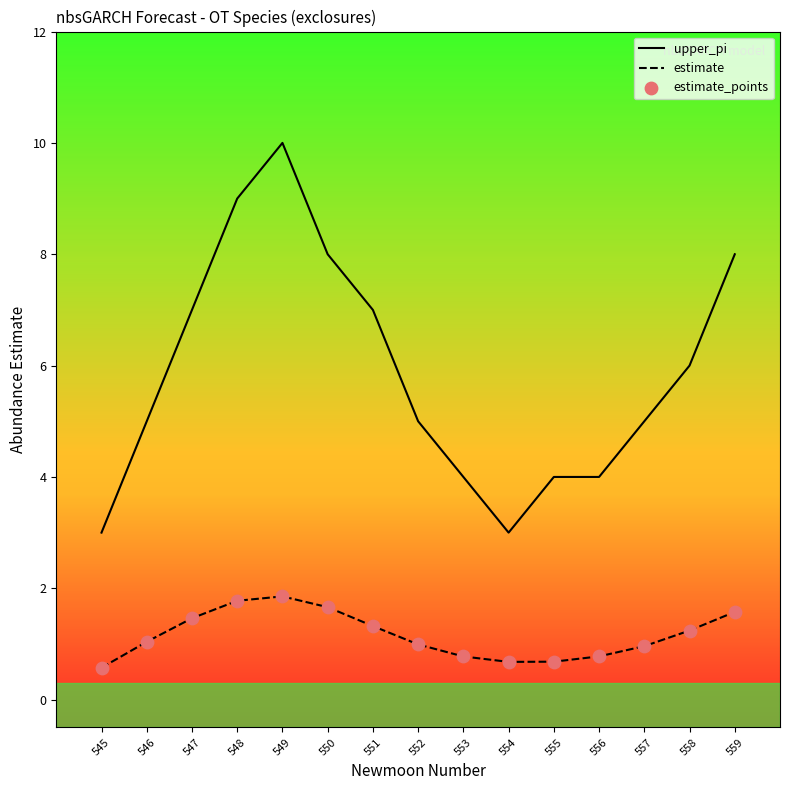

What is the spread (max minus min) of values at 550?

6.3